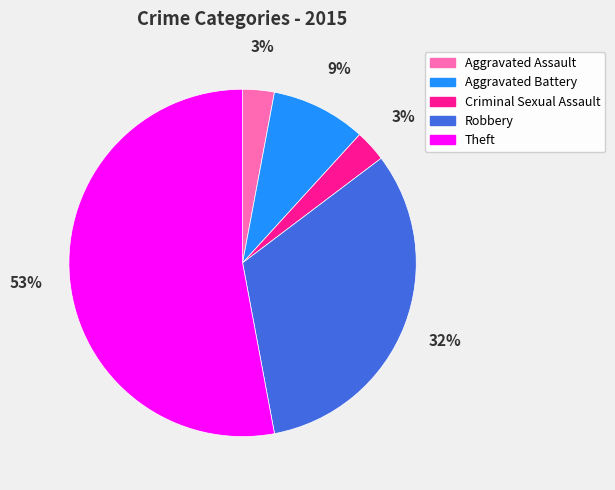

How many slices are in this pie chart?

5